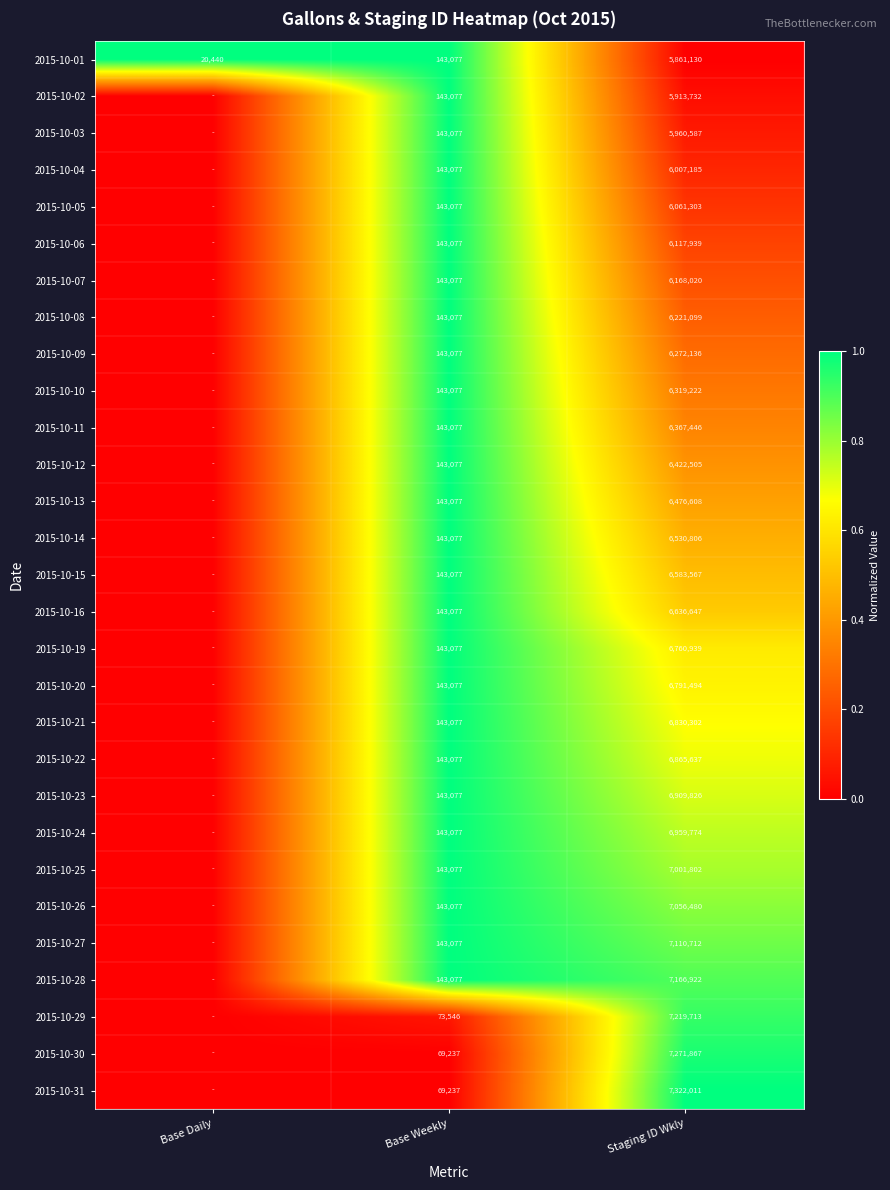

What is the total value across all series at Staging ID Wkly?

191187411